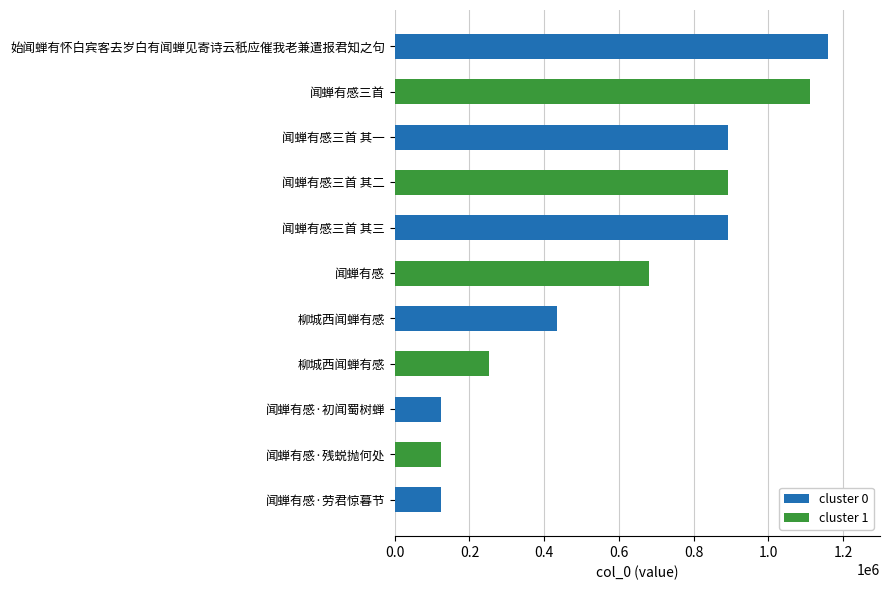

Reading left to right, extract all data points from this chart.

闻蝉有感·初闻蜀树蝉=124711	始闻蝉有怀白宾客去岁白有闻蝉见寄诗云秖应催我老兼遣报君知之句=1159764	闻蝉有感三首 其二=892734	柳城西闻蝉有感=253446	闻蝉有感三首 其三=892733	闻蝉有感三首=1112102	柳城西闻蝉有感=434718	闻蝉有感·劳君惊暮节=124709	闻蝉有感三首 其一=892735	闻蝉有感=679586	闻蝉有感·残蜕抛何处=124710